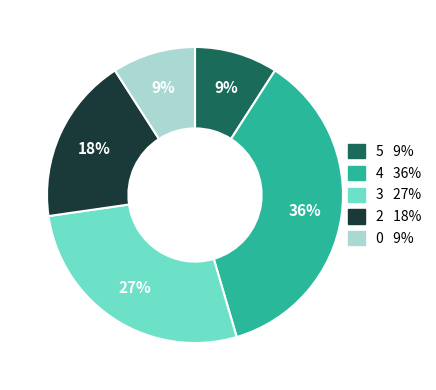

To the nearest percent, what is the difference between the largest and smallest slice percentages?

27%